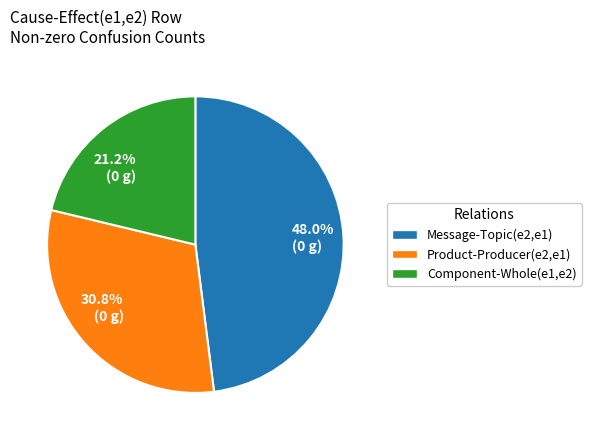

Count the number of slices in the pie.

3